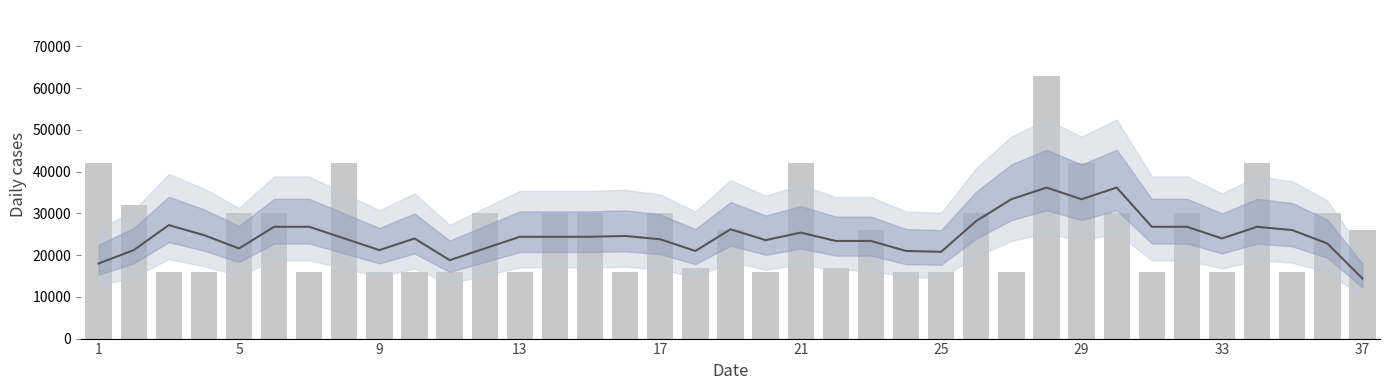

What are all the series names shown in the legend?

Trend, A PAGAR